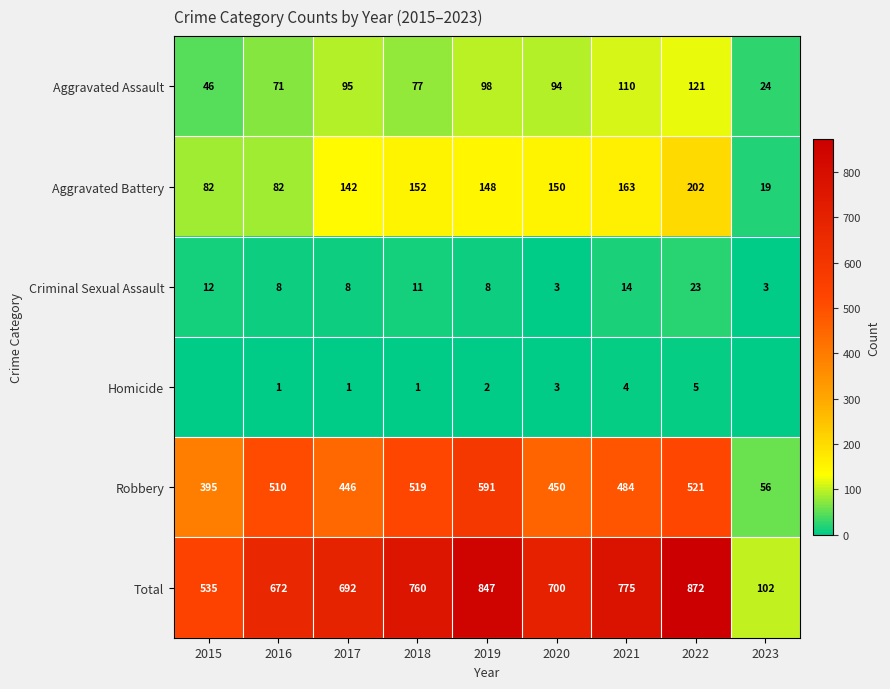

What is the difference between the second highest and minimum values in the Aggravated Battery series?

144